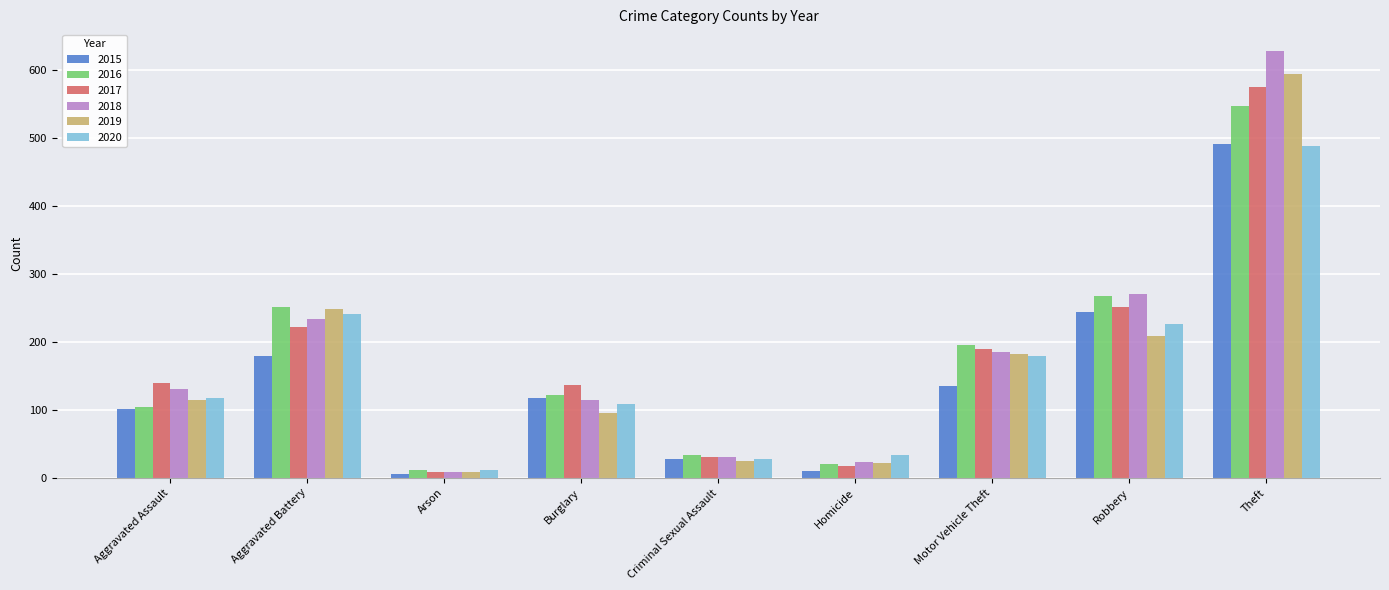

What is the difference between the 2018 values at Theft and Homicide?

605